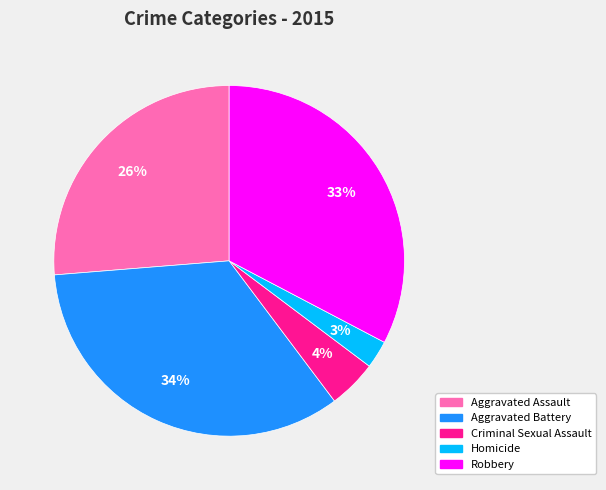

Which category has the smallest portion of the pie?

Homicide